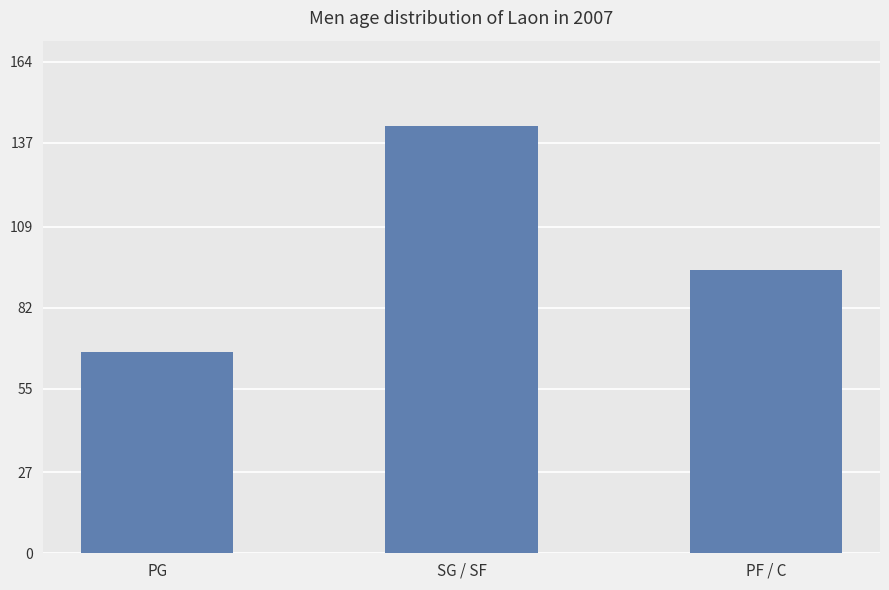

Which has a higher value, PF / C or SG / SF?

SG / SF